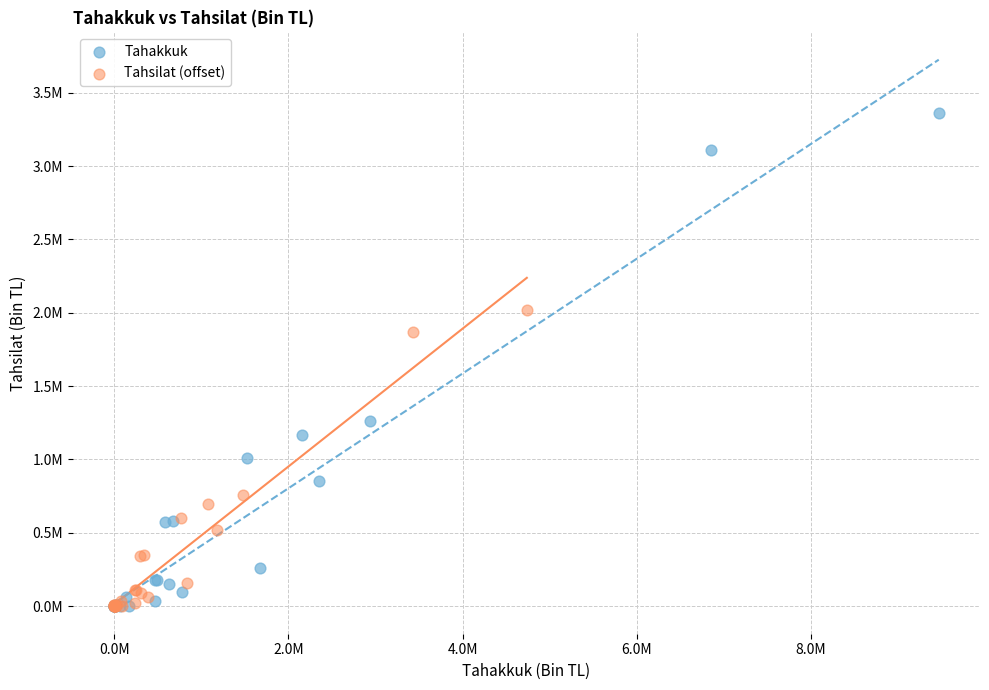

What are all the series names shown in the legend?

Tahakkuk, Tahsilat (offset)